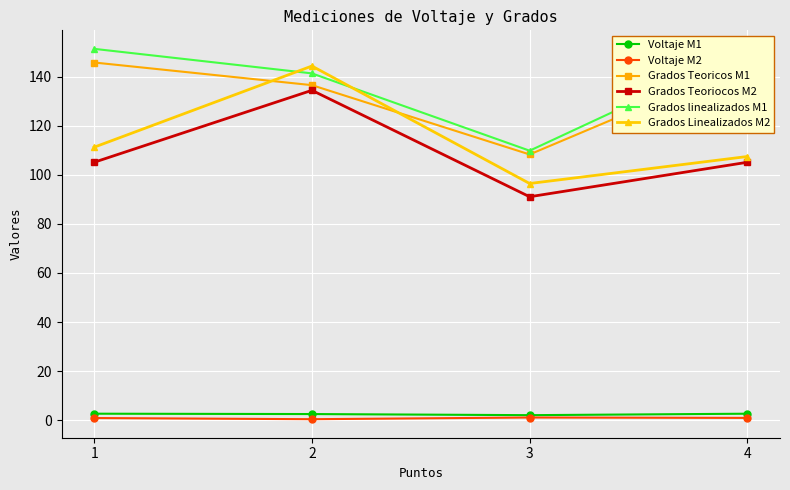

True or false: Grados Teoricos M1 and Grados linealizados M1 intersect in this chart.

False